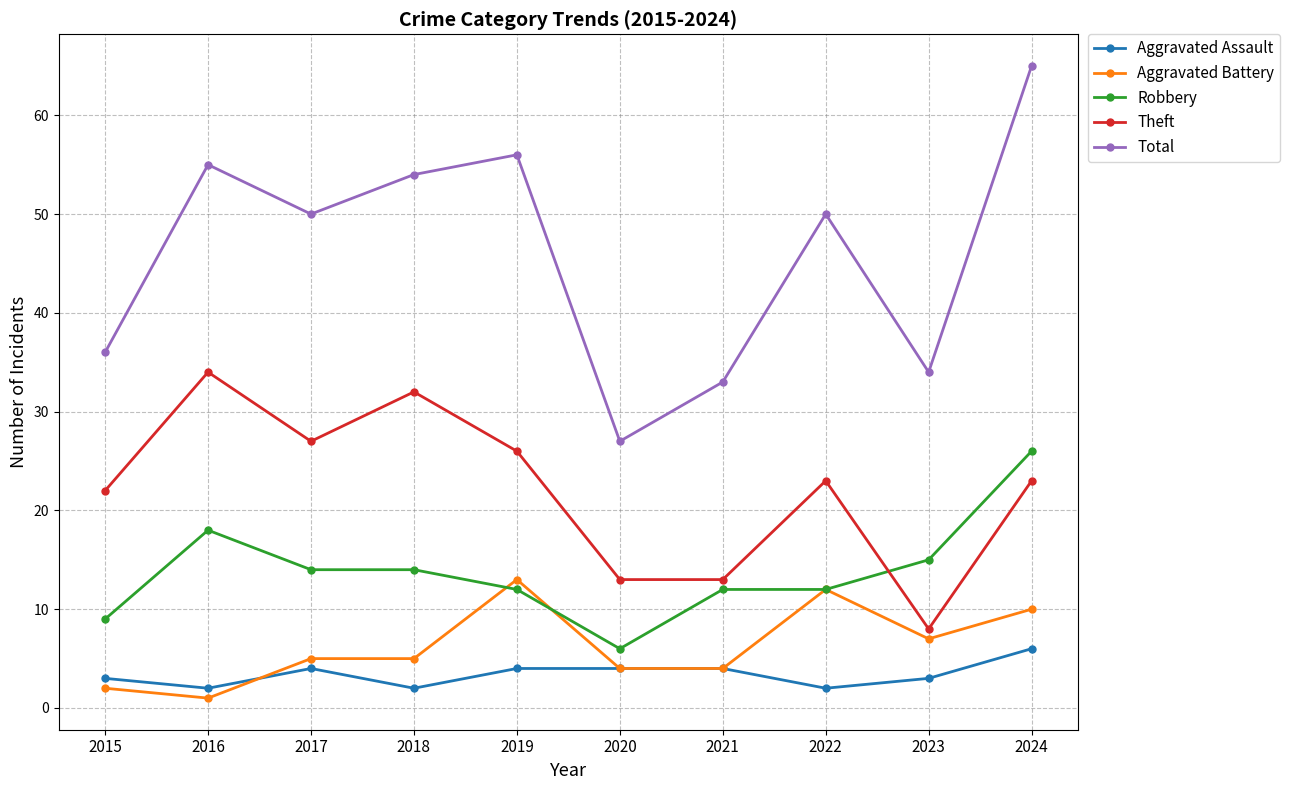

At which category does Total reach its first local valley?

2017